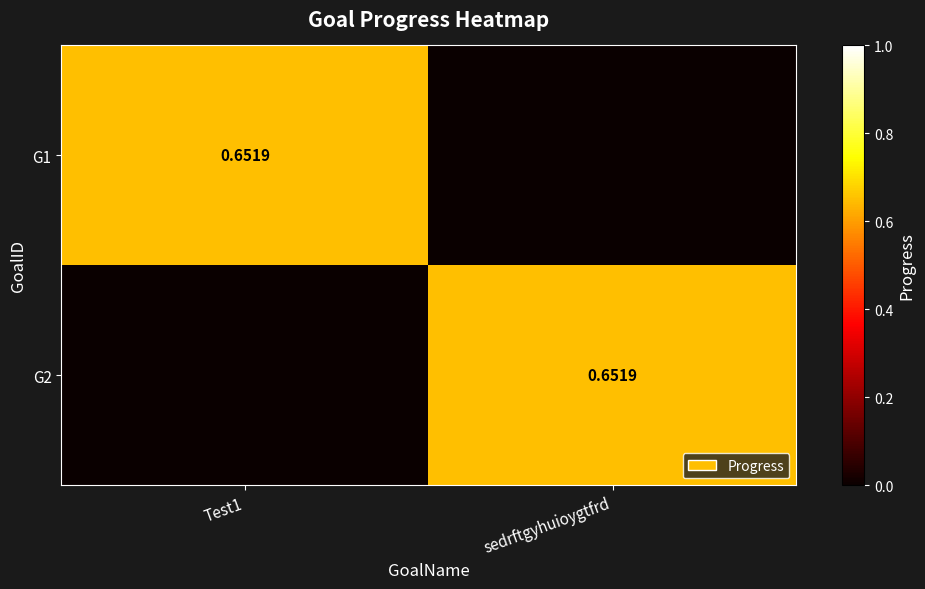

Read the G2 value at sedrftgyhuioygtfrd.

0.7